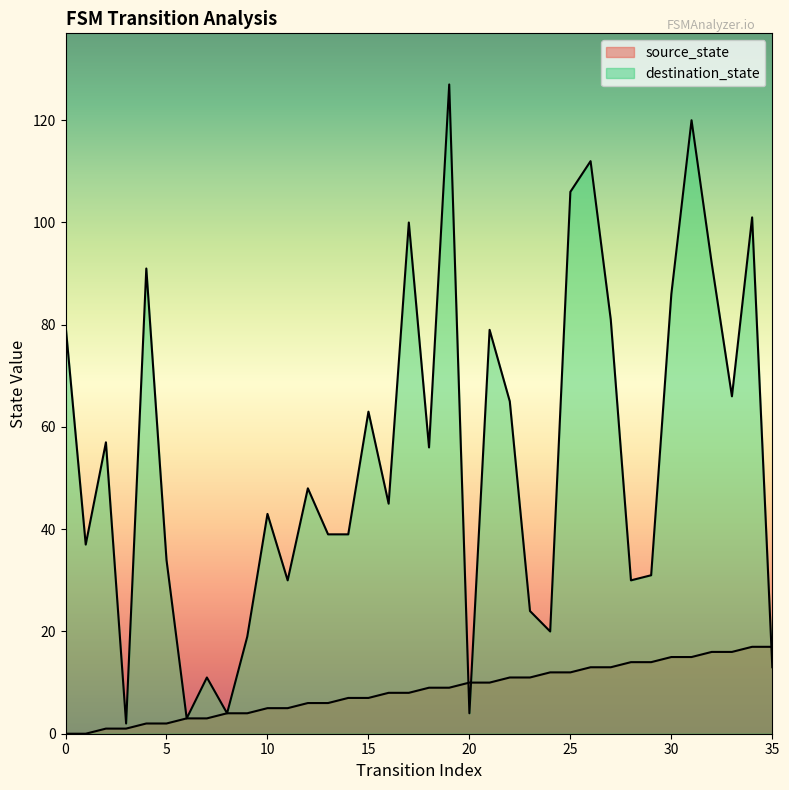

What is the sum of the source_state values at 15 and 21?

17